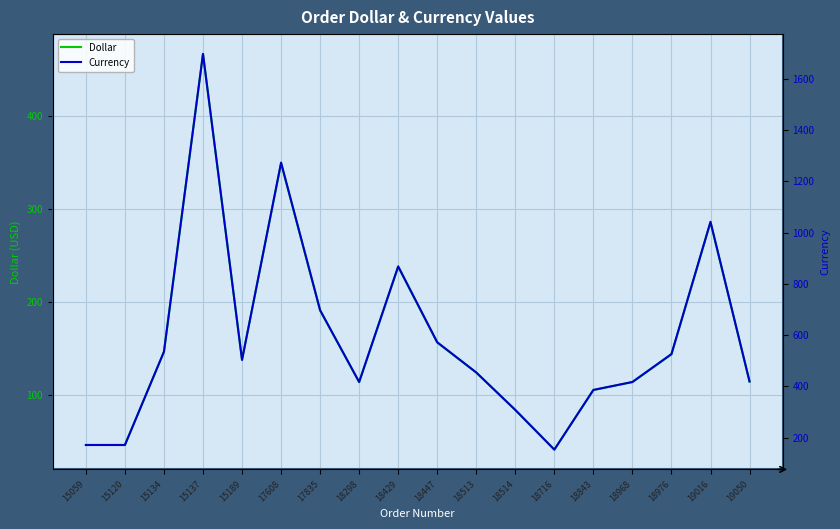

Is the value of Currency at 18514 greater than the value of Dollar at 18298?

Yes